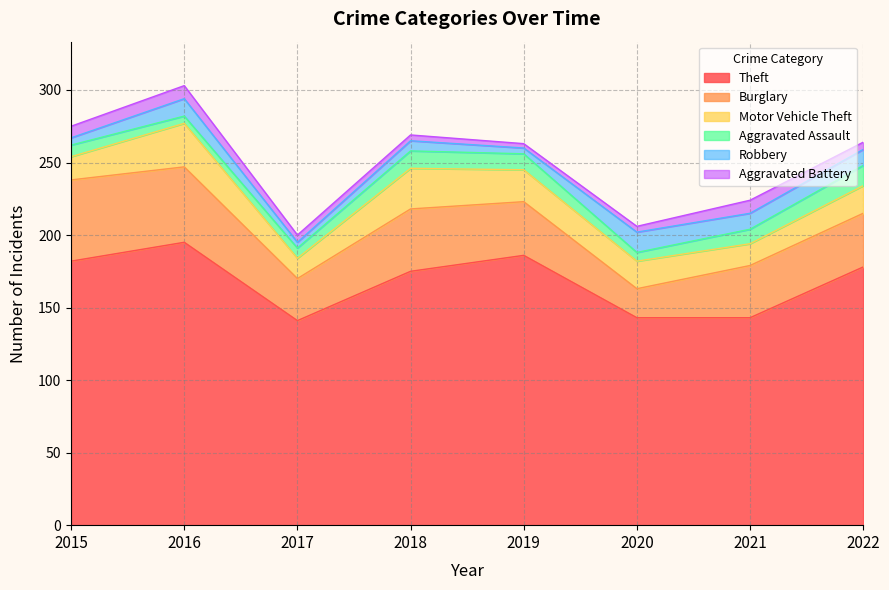

The value of Aggravated Assault at 2017 is 7. True or false?

True